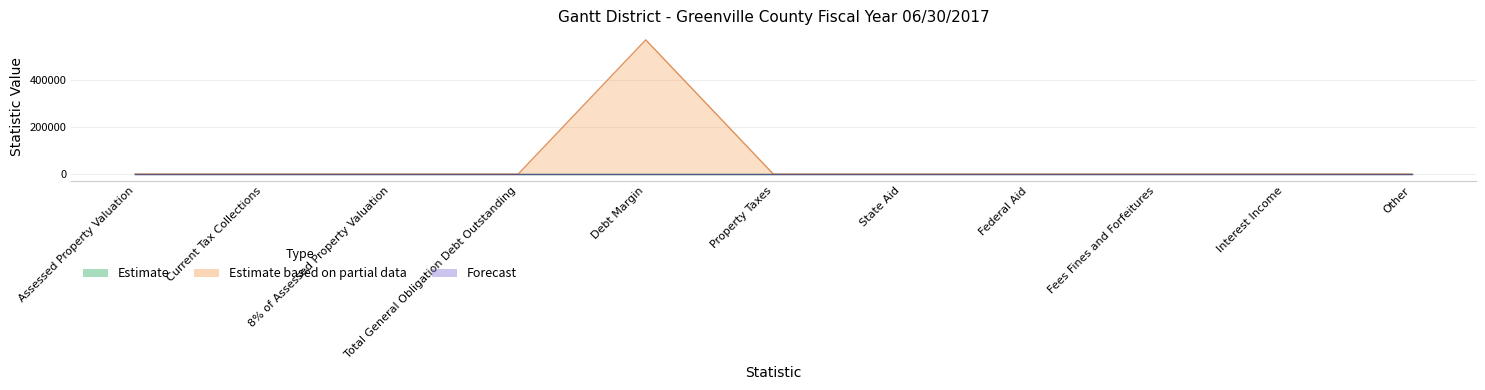

True or false: Estimate based on partial data and Forecast intersect in this chart.

True